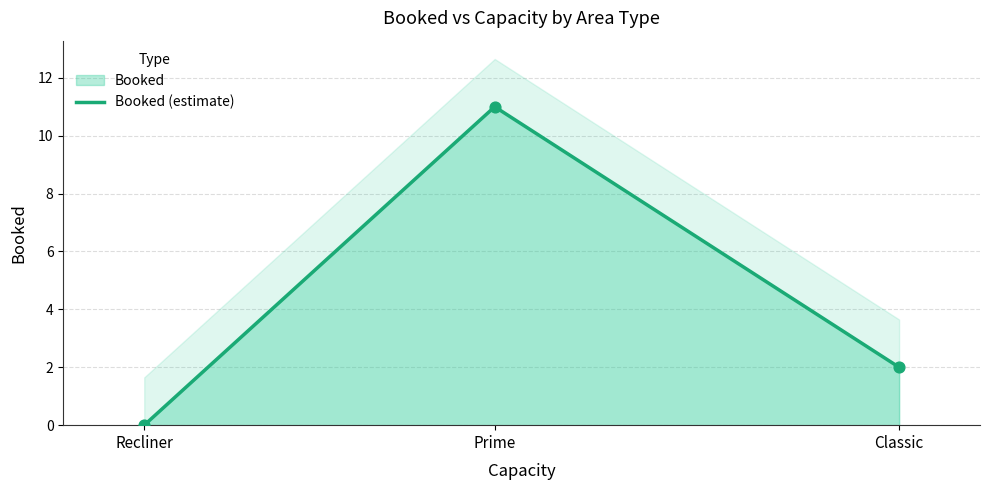

Approximately how many times larger is the value at Prime compared to Classic?

5.5